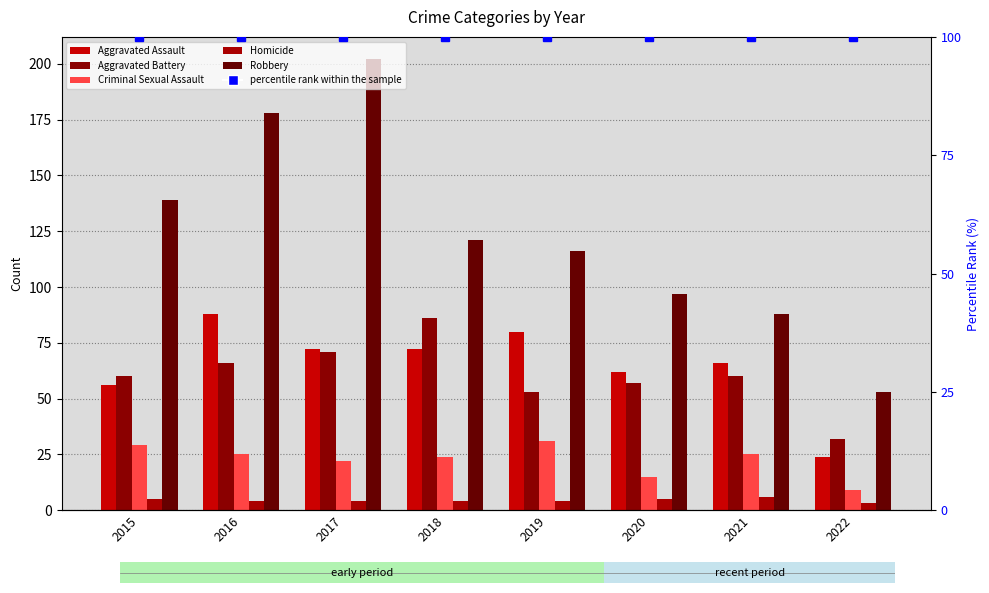

The value of Homicide at 2017 is 3. True or false?

False